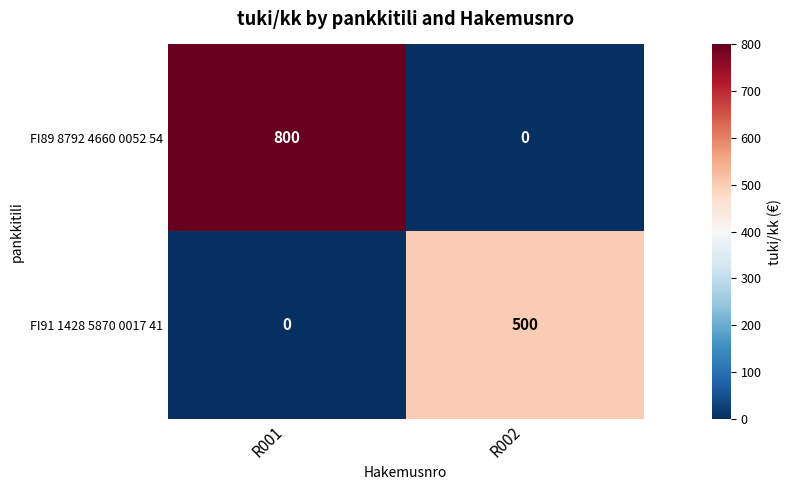

Is it true that FI91 1428 5870 0017 41 equals 188 at R001?

False